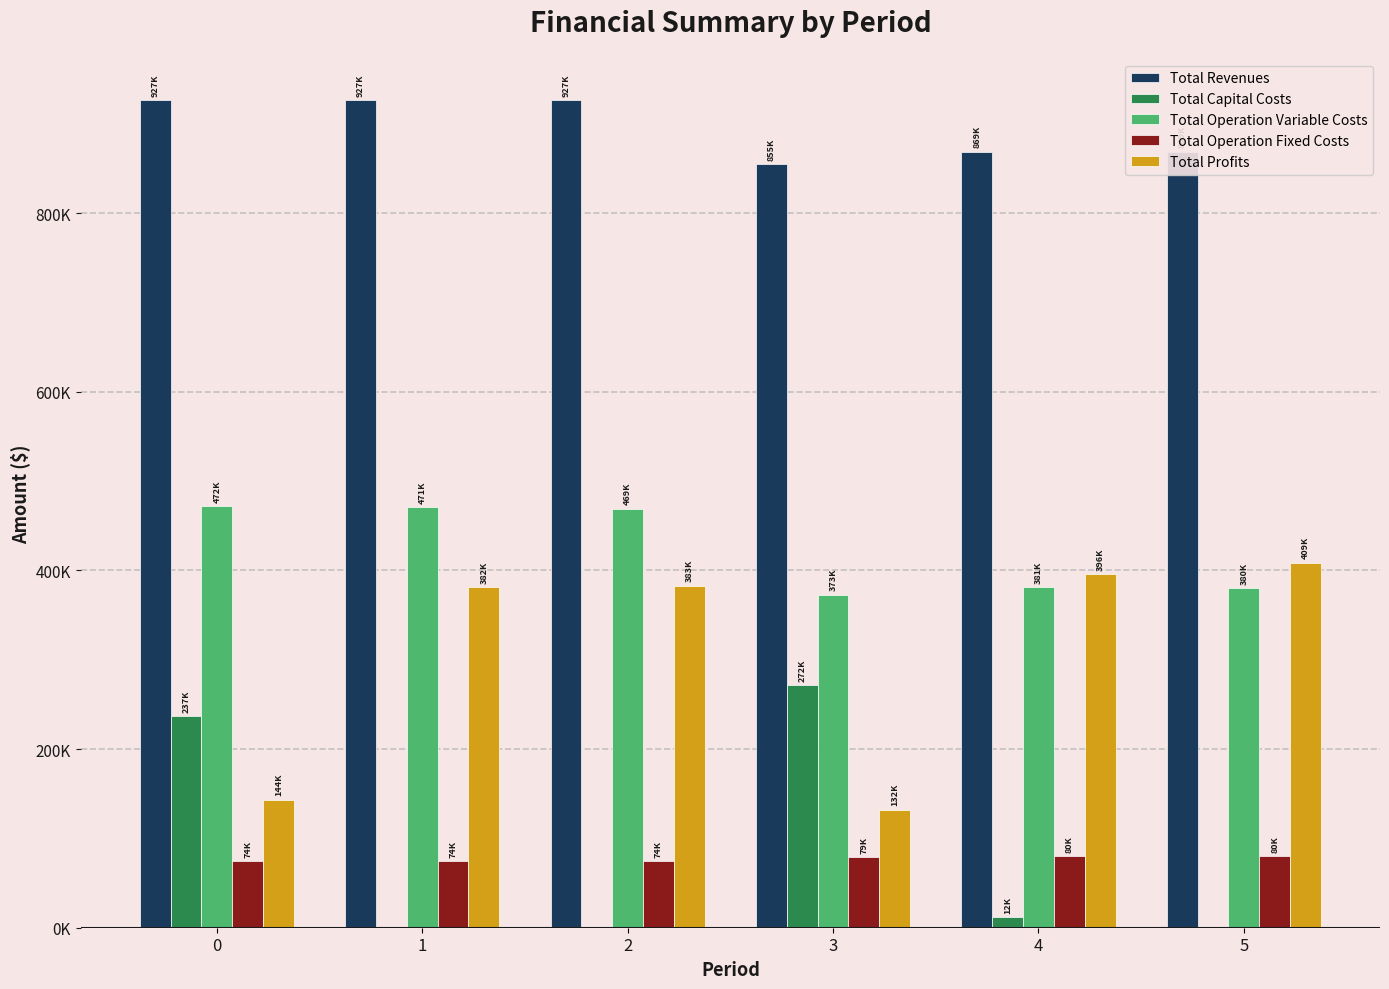

What are all the series names shown in the legend?

Total Revenues, Total Capital Costs, Total Operation Variable Costs, Total Operation Fixed Costs, Total Profits